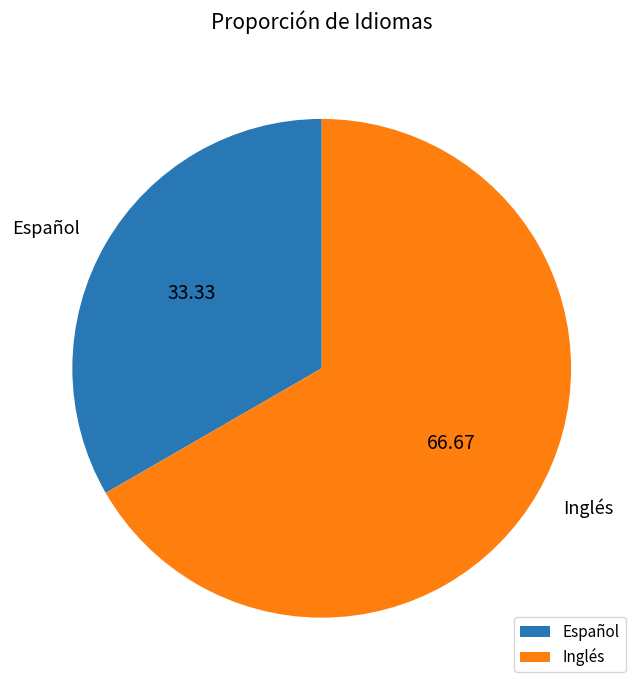

What is the ratio of the value at Español to the value at Inglés?

0.5